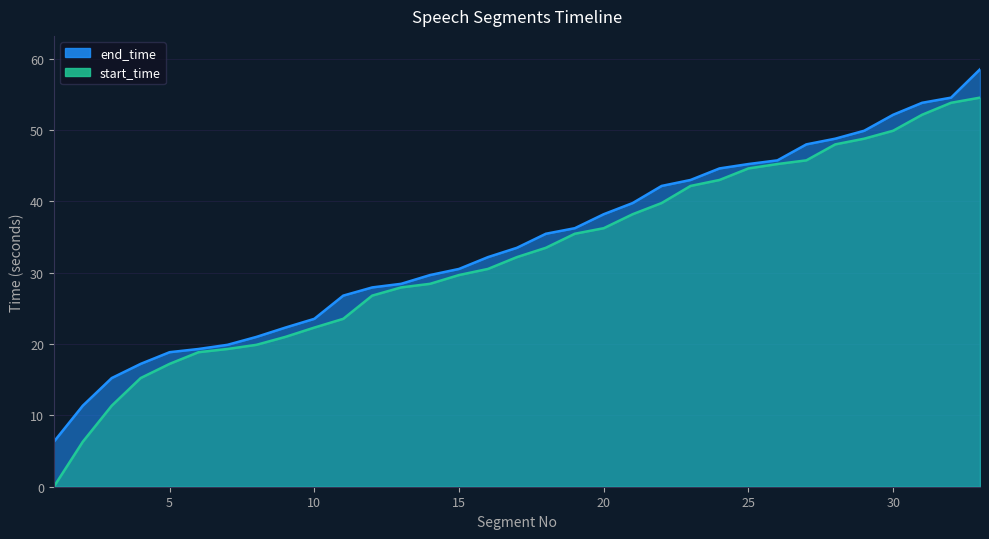

Reading left to right, extract all data points from this chart.

start_time: 0.0	6.3	11.4	15.2	17.2	18.9	19.3	19.9	21.0	22.3	23.5	26.8	27.9	28.5	29.7	30.5	32.2	33.5	35.5	36.3	38.2	39.8	42.2	43.0	44.6	45.2	45.8	48.0	48.8	49.9	52.2	53.8	54.6
end_time: 6.3	11.4	15.2	17.2	18.9	19.3	19.9	21.0	22.3	23.5	26.8	27.9	28.5	29.7	30.5	32.2	33.5	35.5	36.3	38.2	39.8	42.2	43.0	44.6	45.2	45.8	48.0	48.8	49.9	52.2	53.8	54.6	58.5